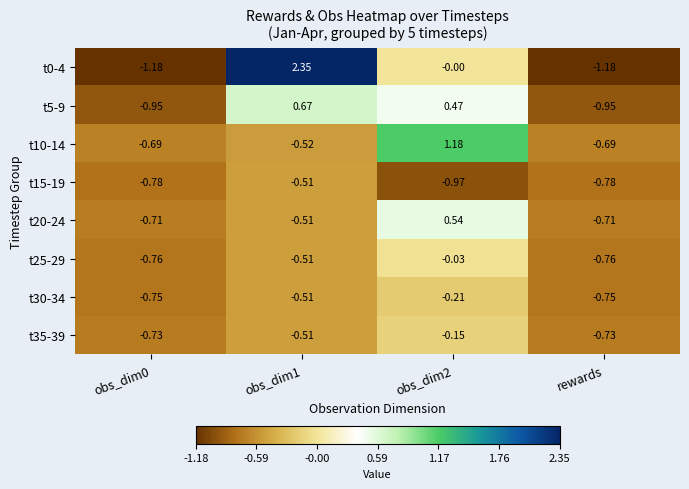

Is the value of t15-19 at obs_dim0 greater than the value of t30-34 at rewards?

No